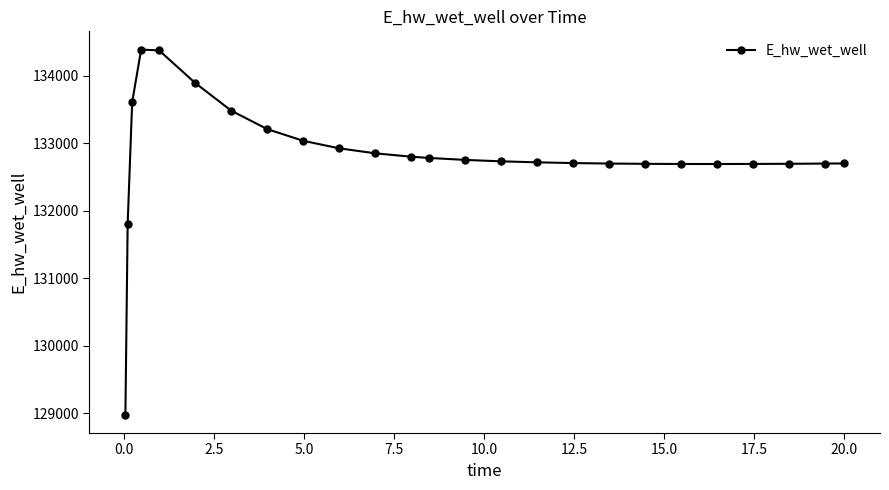

What is the greatest value displayed?

134387.7